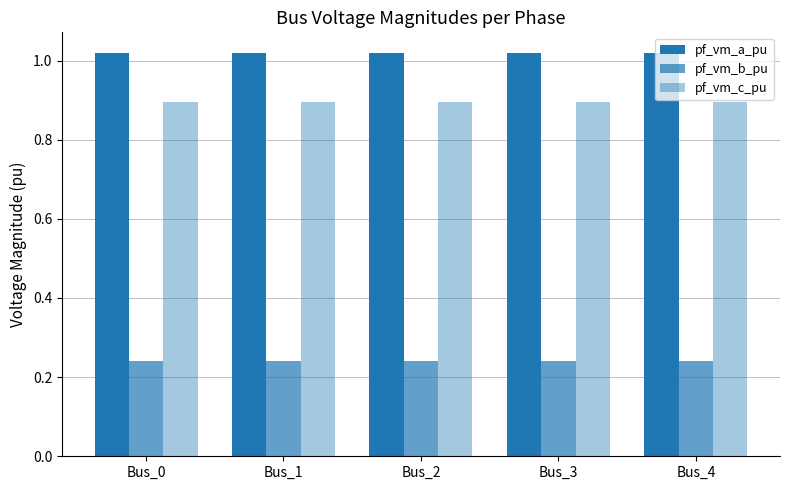

How many bars are there in each group?

3